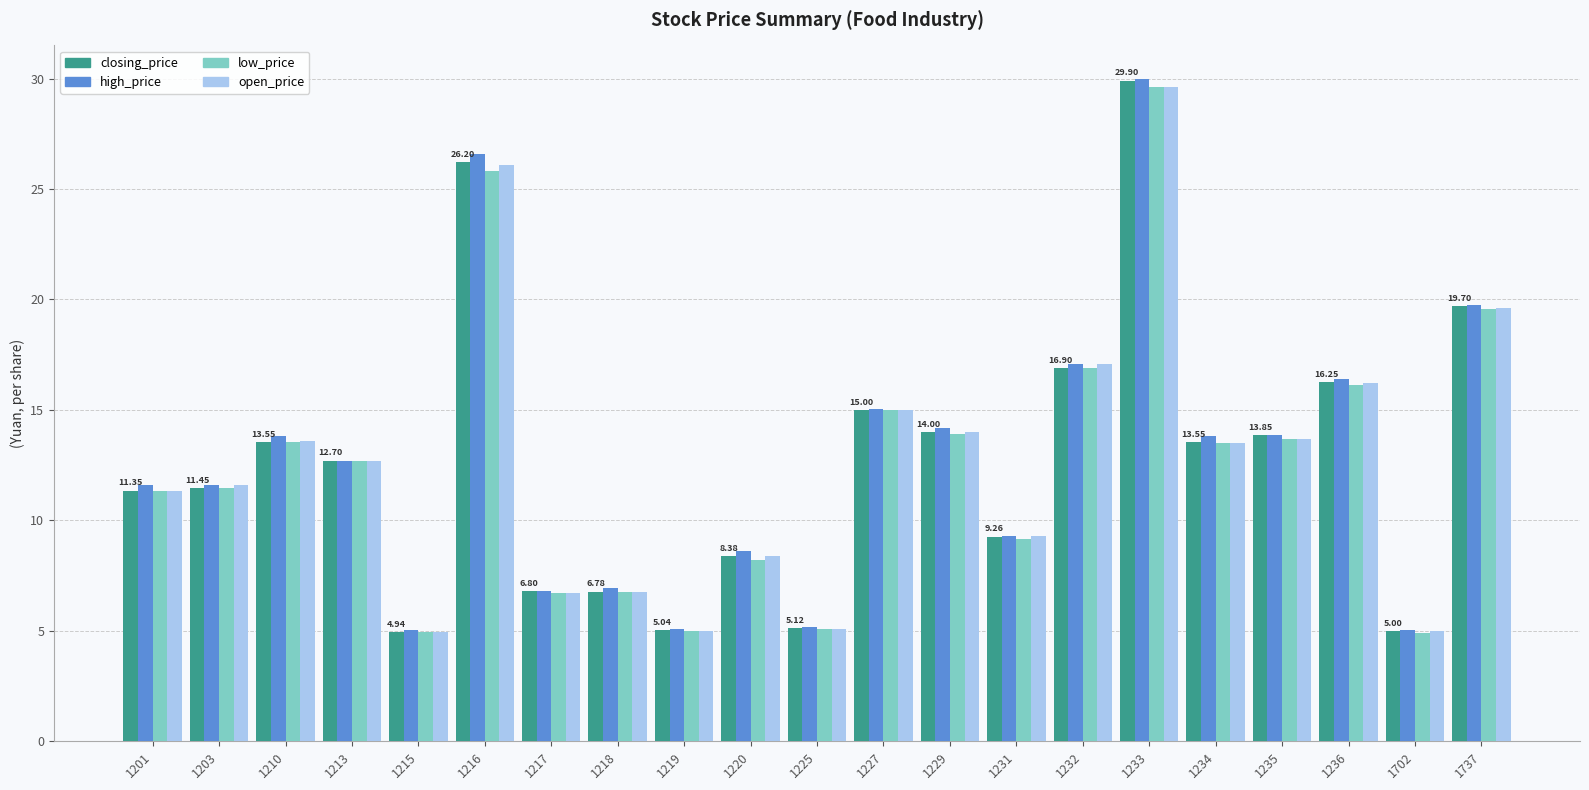

What is the minimum value shown in the chart?

4.9